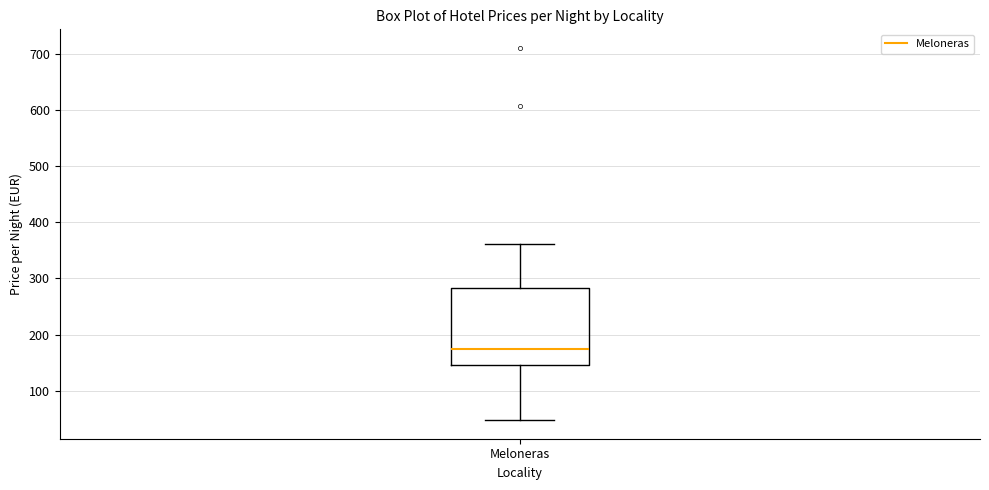

Transcribe this box plot: give where the median line is, the range the box spans, and where the two whiskers end, as read against the y-axis. The values are not printed on the chart, so give them approximately, as read against the axis.

median 170, box 150 to 280, whiskers 50 to 360